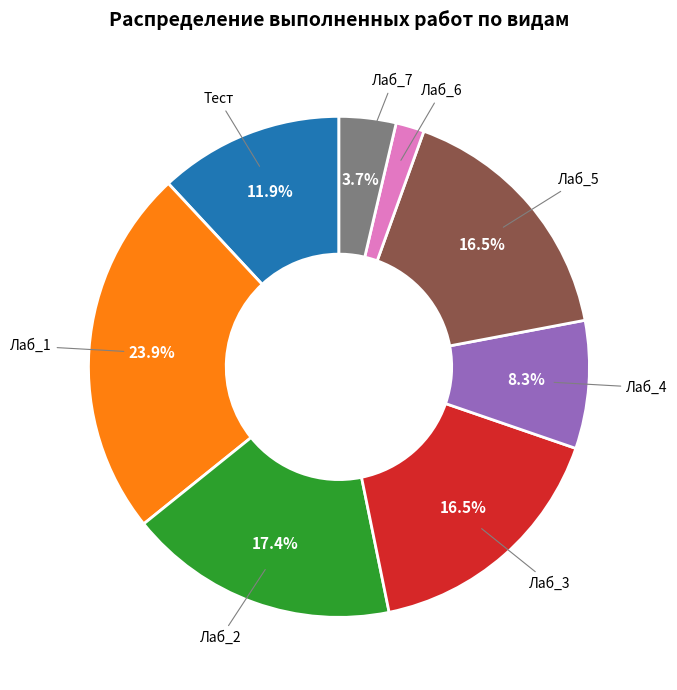

Is there a majority slice in this chart?

No